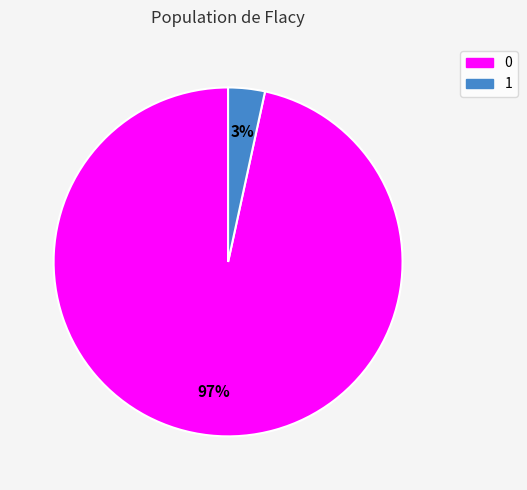

How many segments does this pie chart have?

2